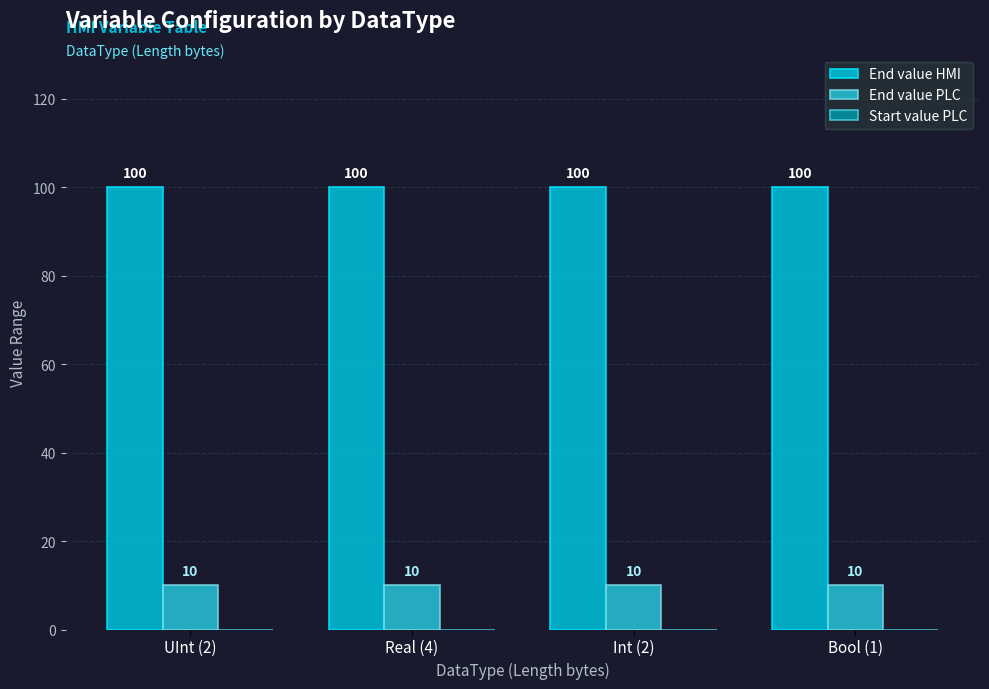

What is the highest value of the End value PLC series?

10